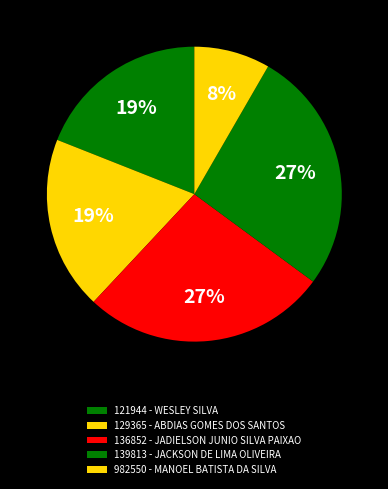

The 982550 - MANOEL BATISTA DA SILVA slice represents 23% of the pie. True or false?

False